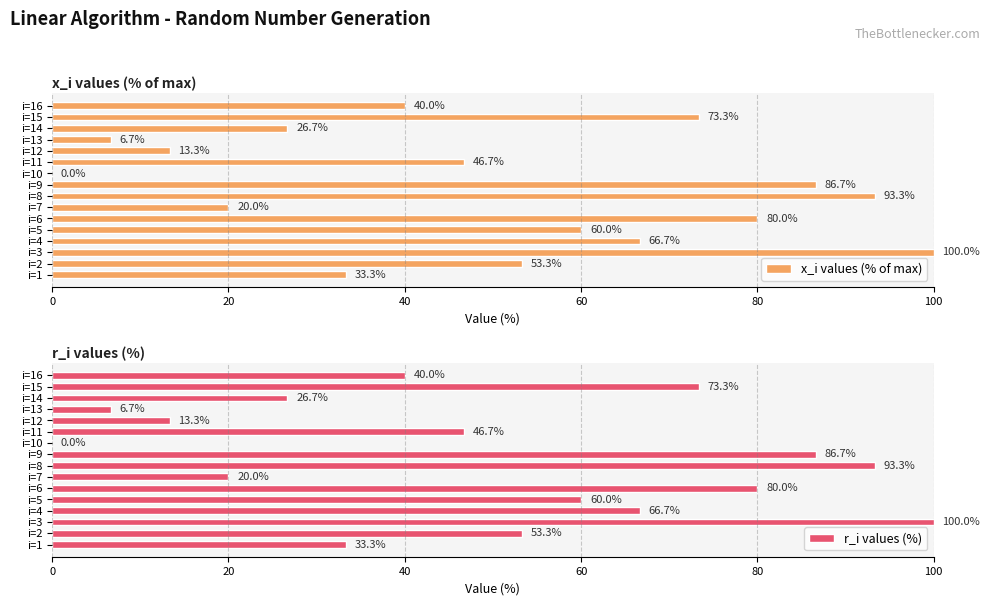

What are all the series names shown in the legend?

x_i values (% of max), r_i values (%)